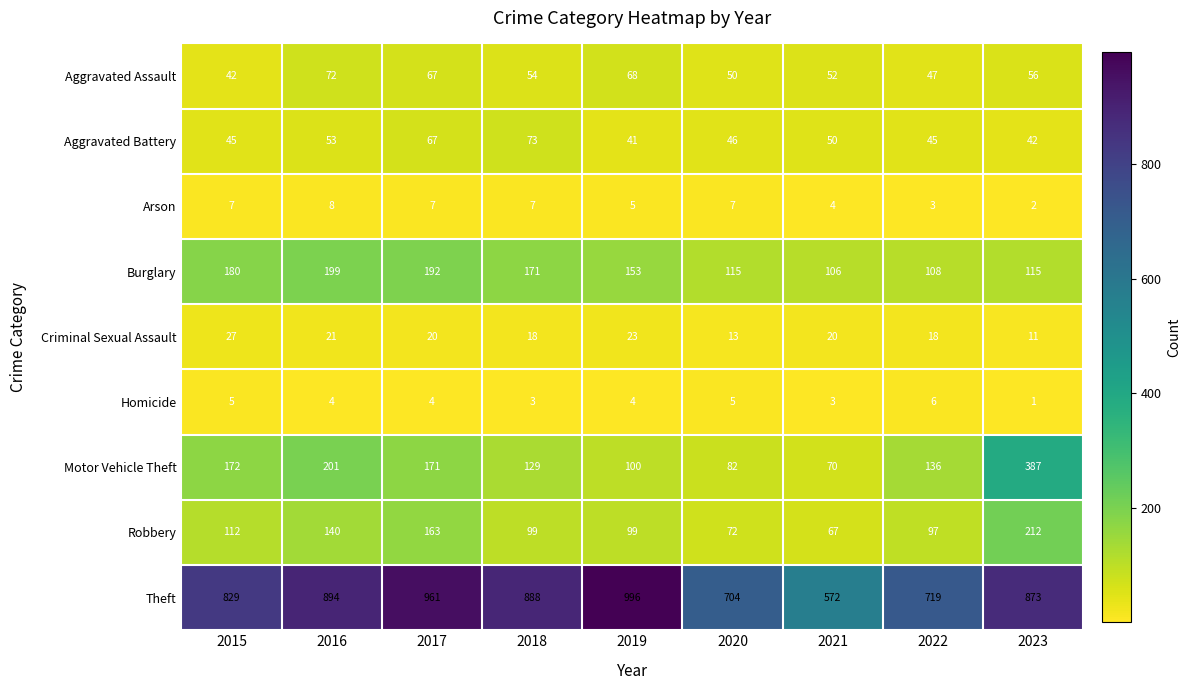

What is the approximate value of Robbery at 2020?

72